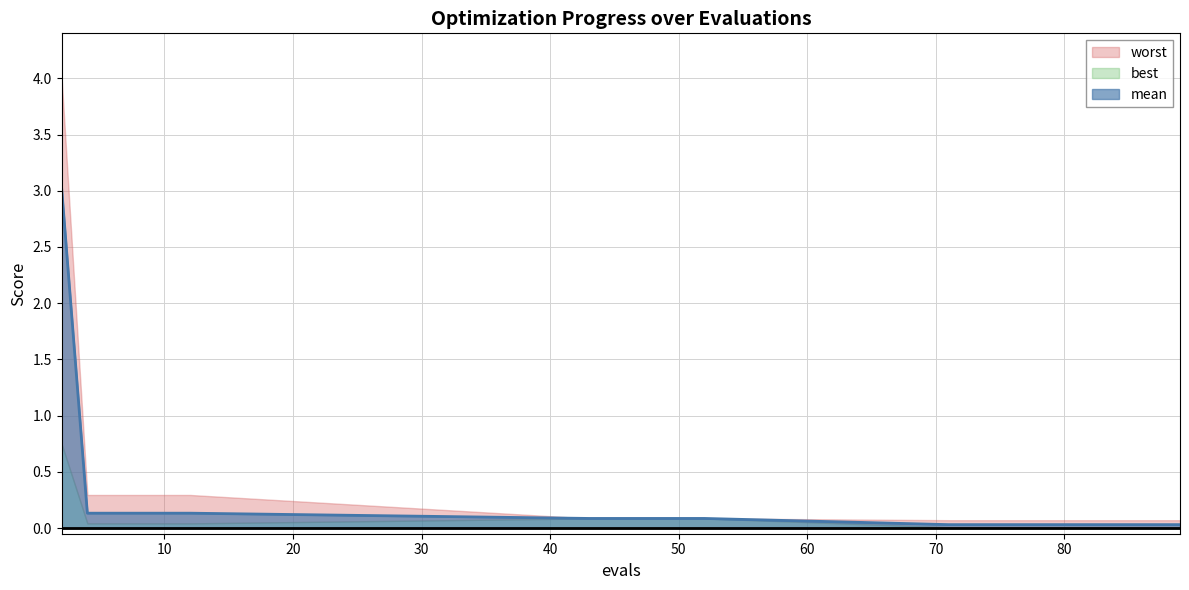

True or false: best and worst intersect in this chart.

False